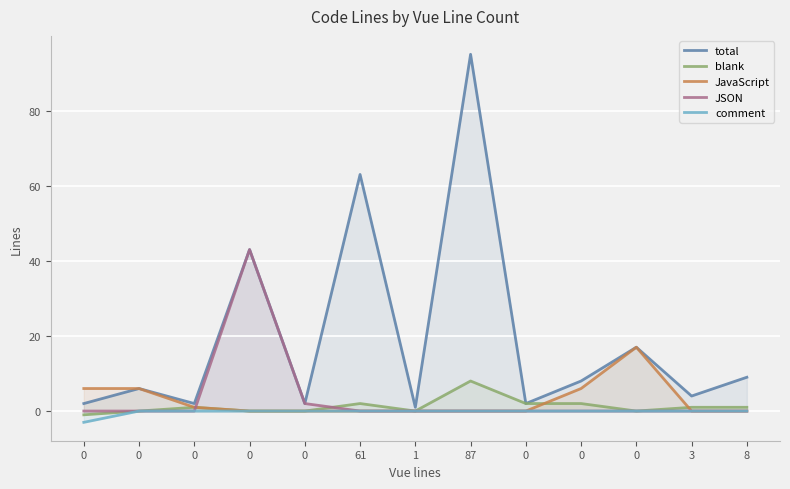

What is the total value across all series at 0?

4